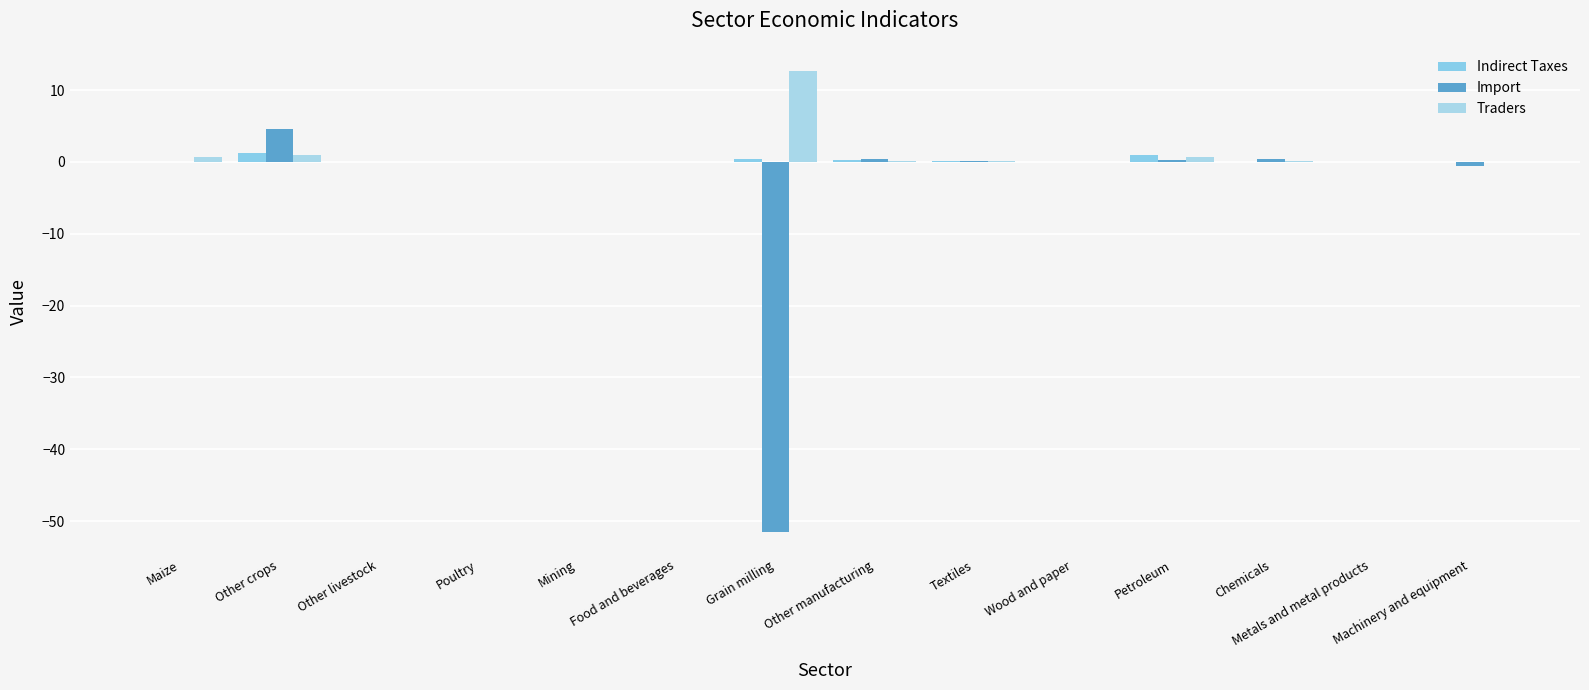

Rank the series by their maximum value, from lowest to highest.

Indirect Taxes, Import, Traders